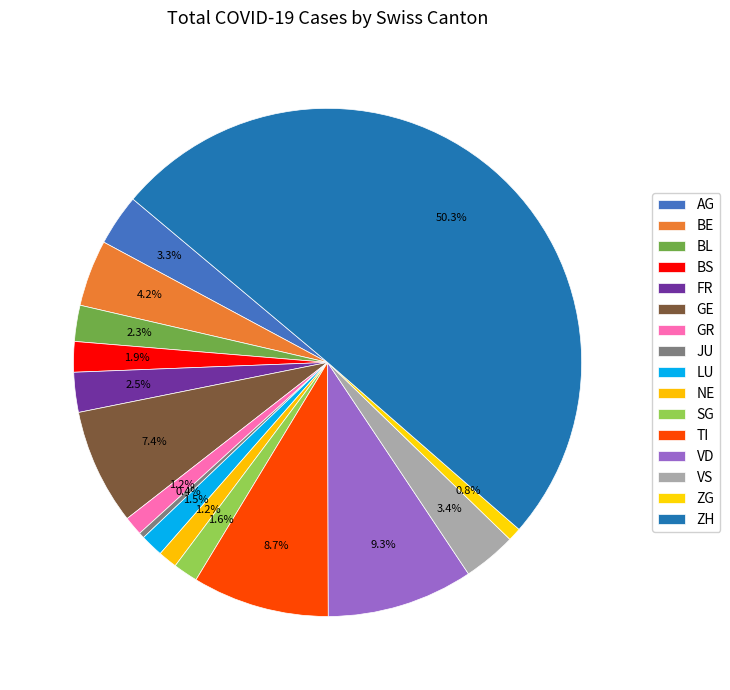

Count the number of slices in the pie.

16